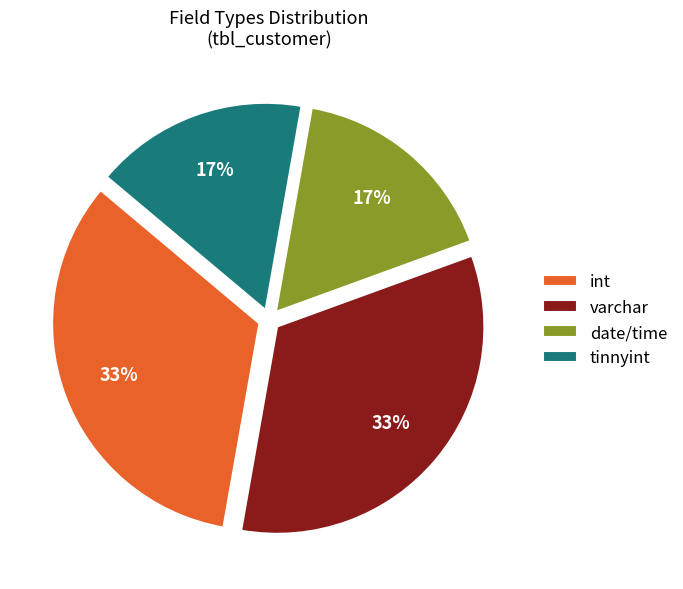

Do int and varchar together represent more than half of the pie?

Yes